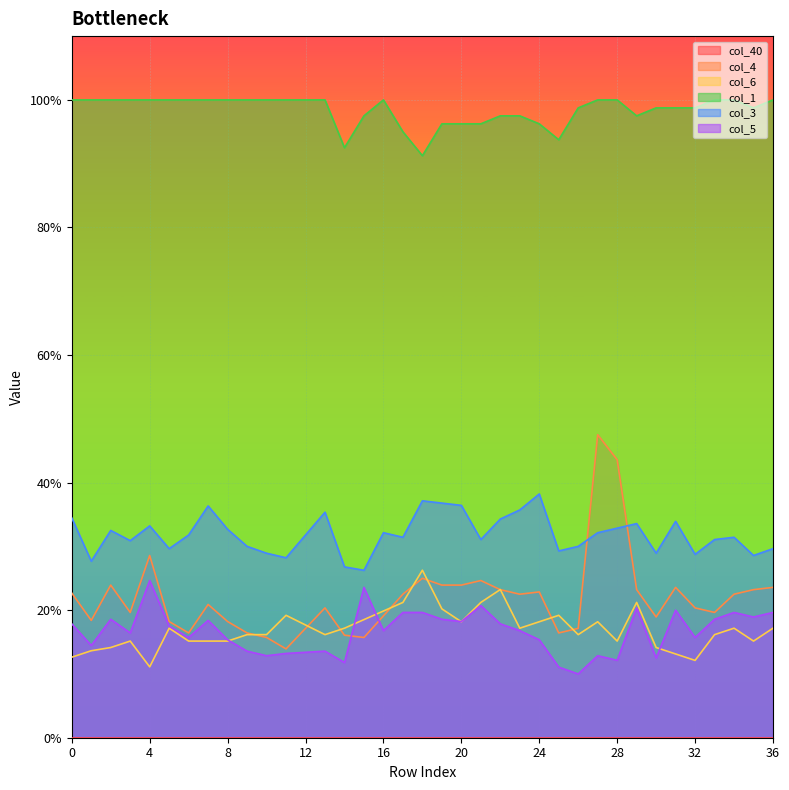

How many interior local peaks does the col_5 series have?

10